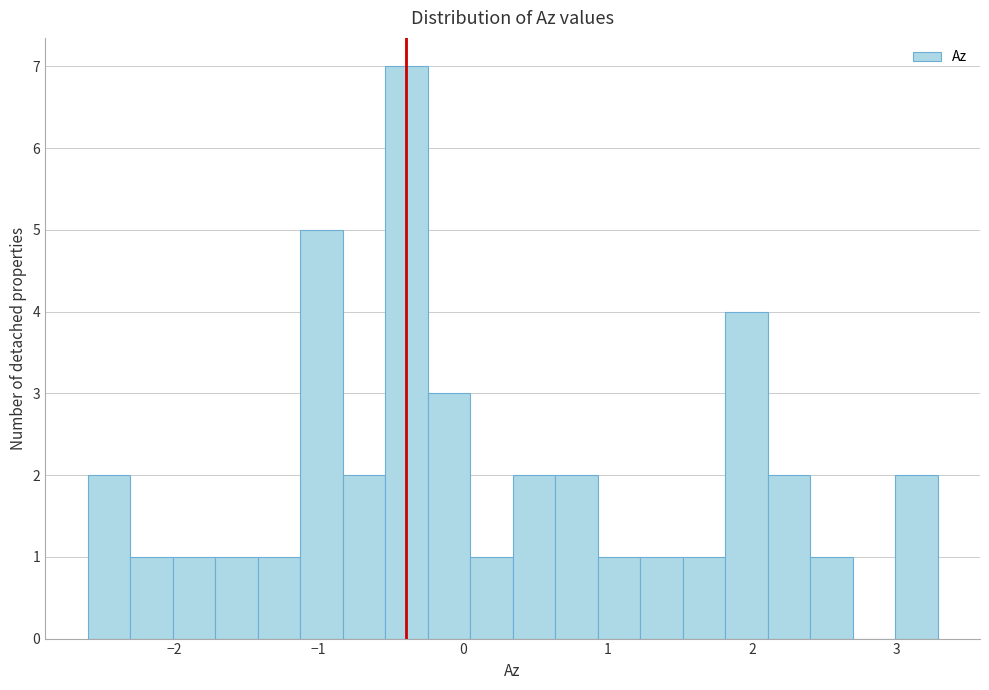

Around what value on the x-axis is the tallest bar? Give the approximate position of its centre, as read against the axis.

-0.4